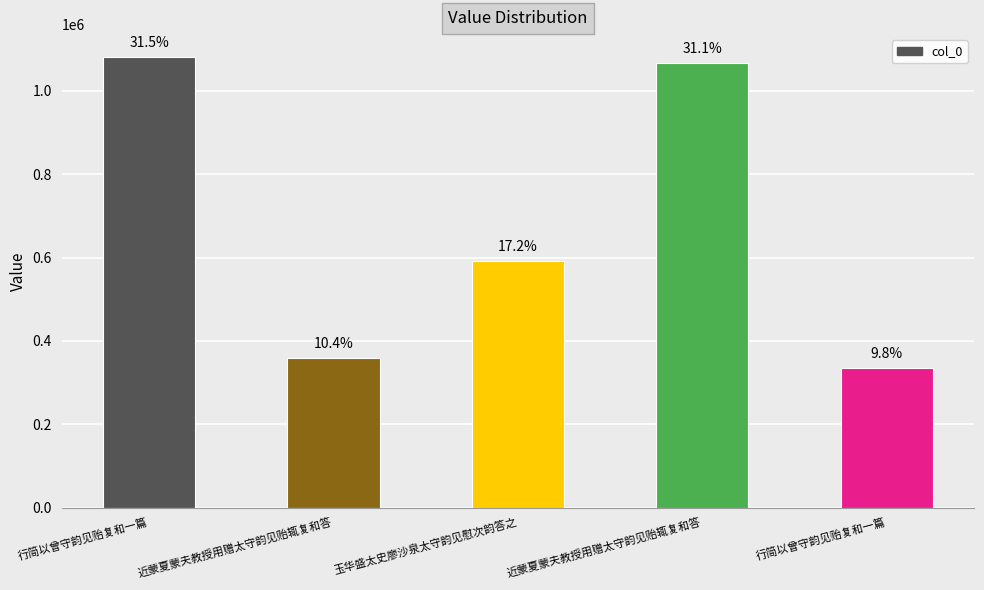

What is the value of the 5th bar from the left?

1081767